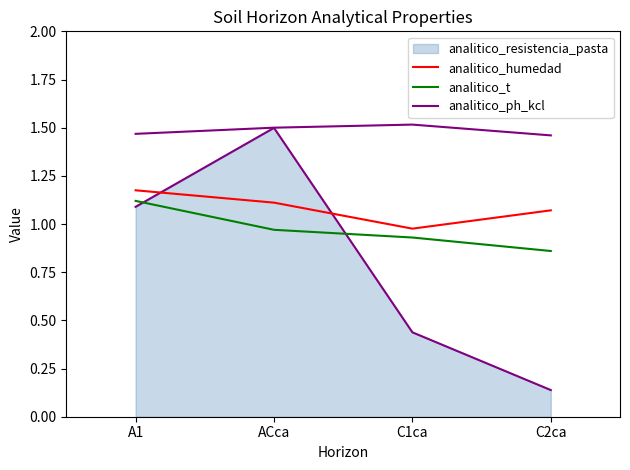

Which category has the highest value in the analitico_humedad series?

A1